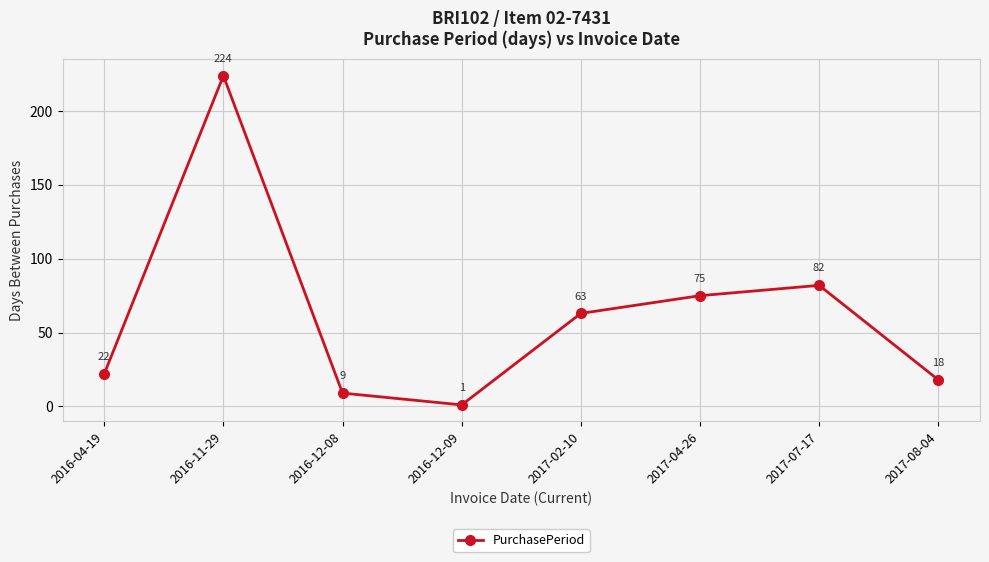

How many interior local valleys (lower than both neighbors) does the data have?

1